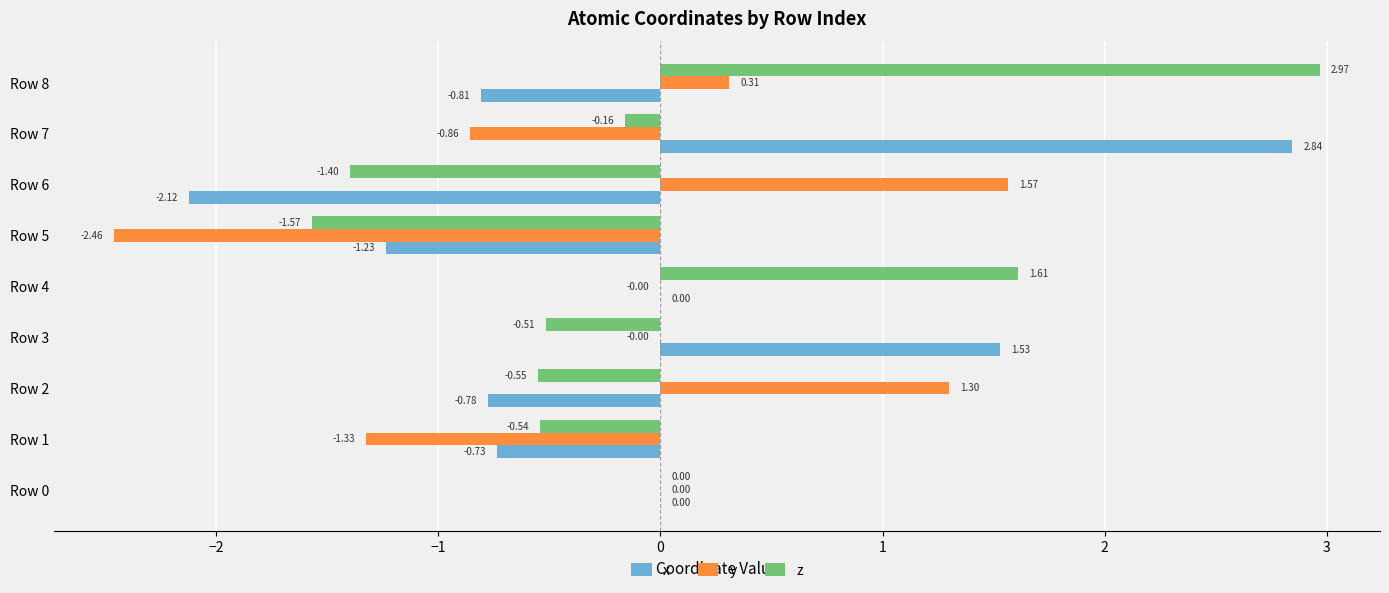

Which series changed the most between Row 3 and Row 8?

z